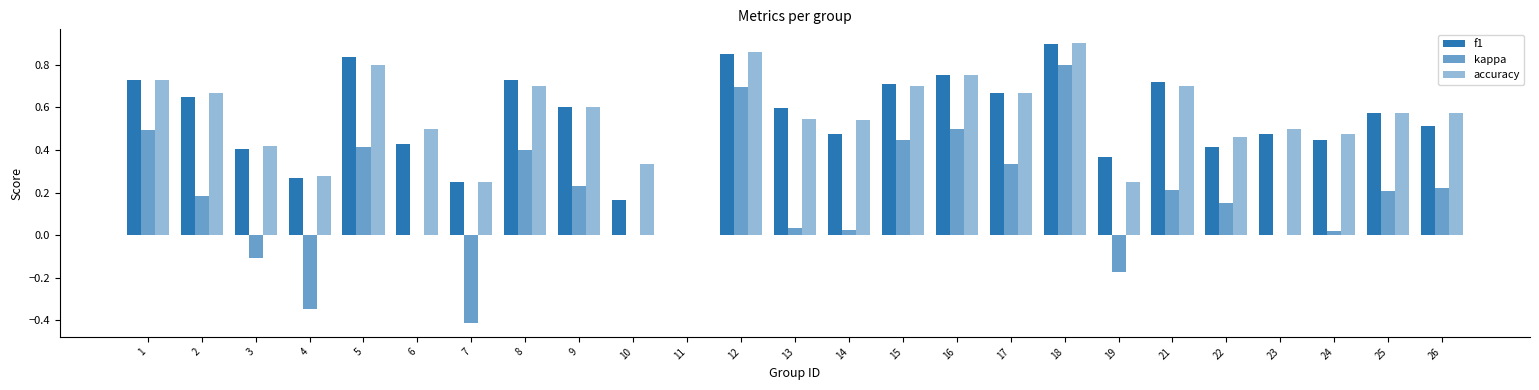

Reading right to left, transcribe all the data shown in this chart.

f1: 0.5	0.6	0.4	0.5	0.4	0.7	0.4	0.9	0.7	0.8	0.7	0.5	0.6	0.9	0.0	0.2	0.6	0.7	0.2	0.4	0.8	0.3	0.4	0.6	0.7
kappa: 0.2	0.2	0.0	0.0	0.1	0.2	-0.2	0.8	0.3	0.5	0.4	0.0	0.0	0.7	0.0	0.0	0.2	0.4	-0.4	0.0	0.4	-0.3	-0.1	0.2	0.5
accuracy: 0.6	0.6	0.5	0.5	0.5	0.7	0.2	0.9	0.7	0.8	0.7	0.5	0.5	0.9	0.0	0.3	0.6	0.7	0.2	0.5	0.8	0.3	0.4	0.7	0.7